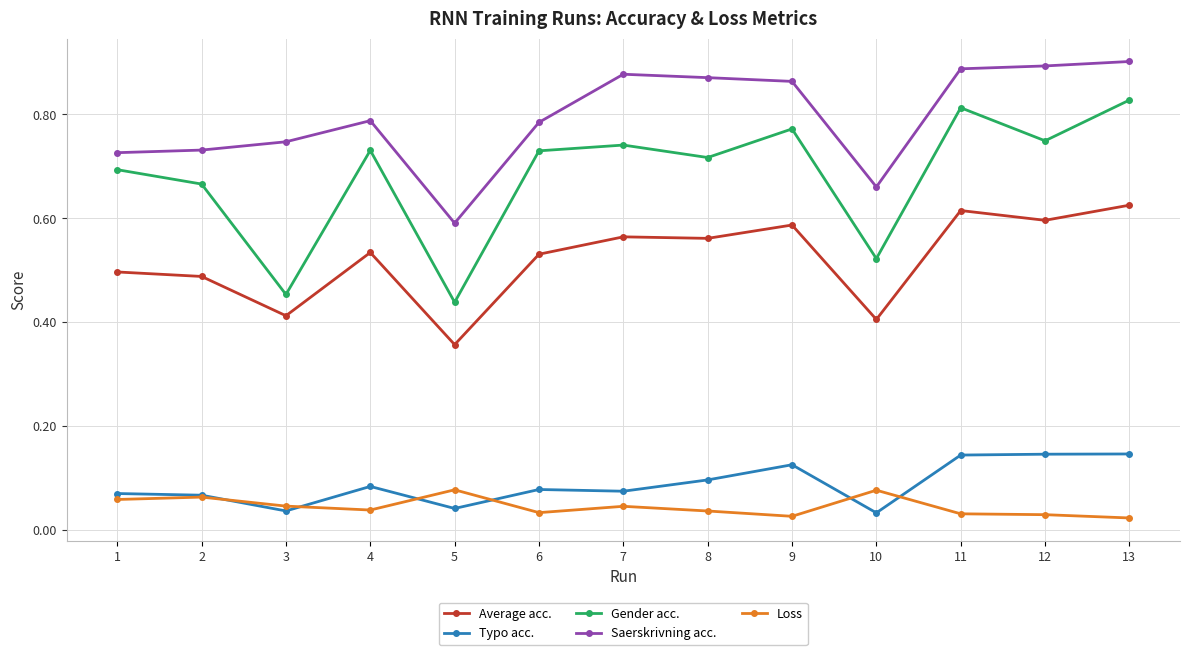

True or false: Average acc. has more than 0 points higher than both neighbors.

True